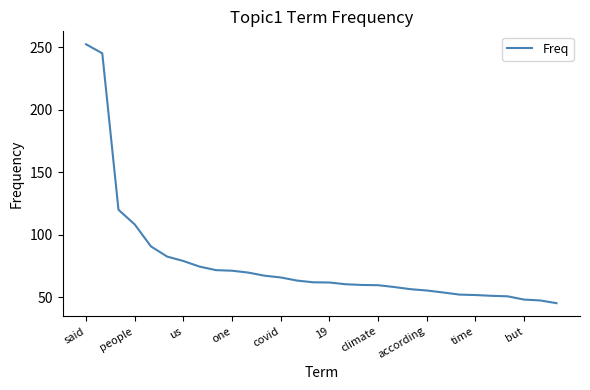

What is the smallest value displayed?

45.2